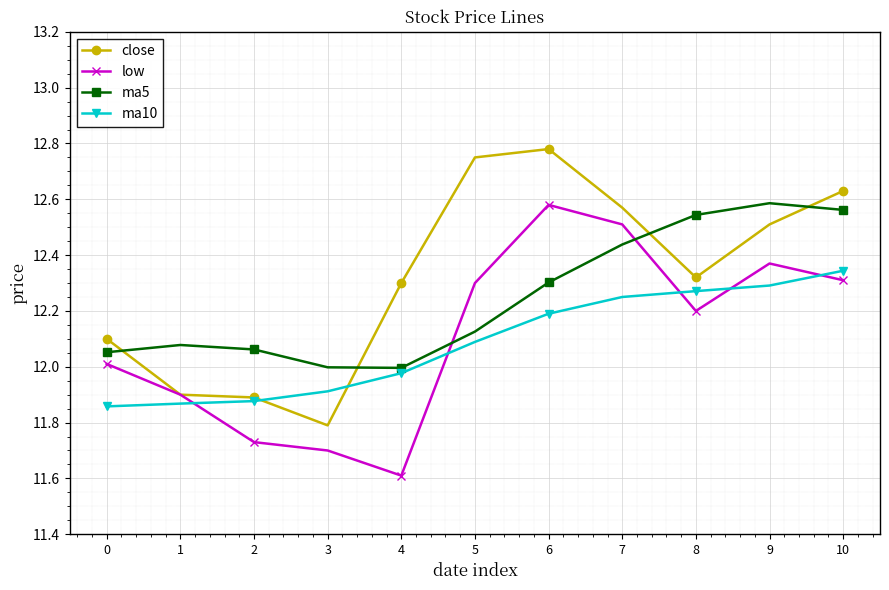

The value of low at 0 is 7.5. True or false?

False